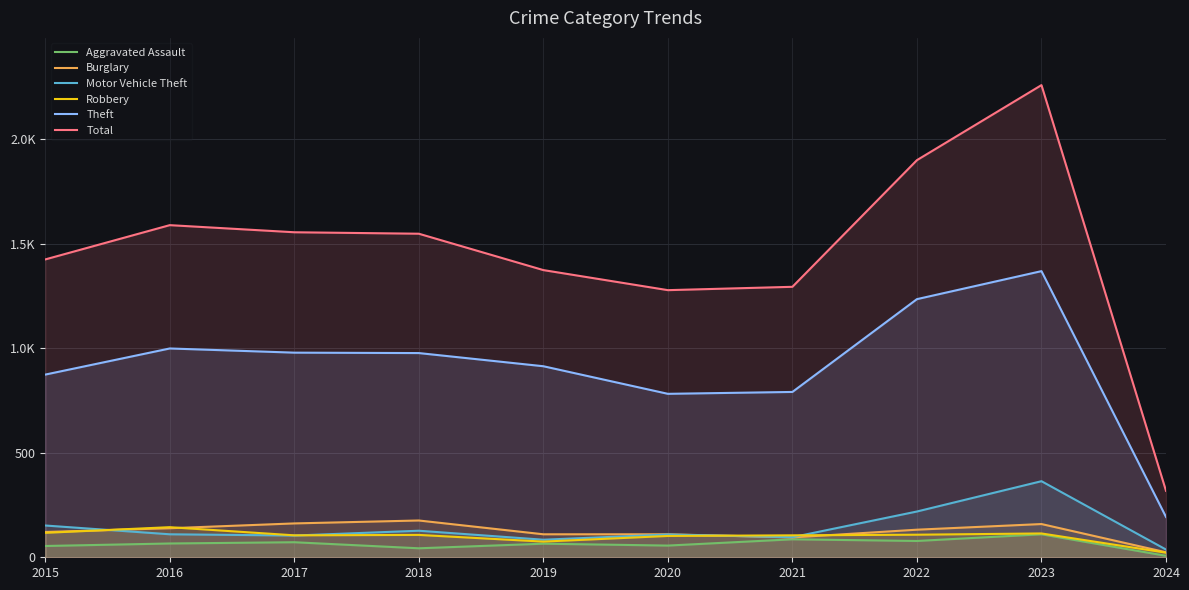

Which series has the widest spread of values?

Total